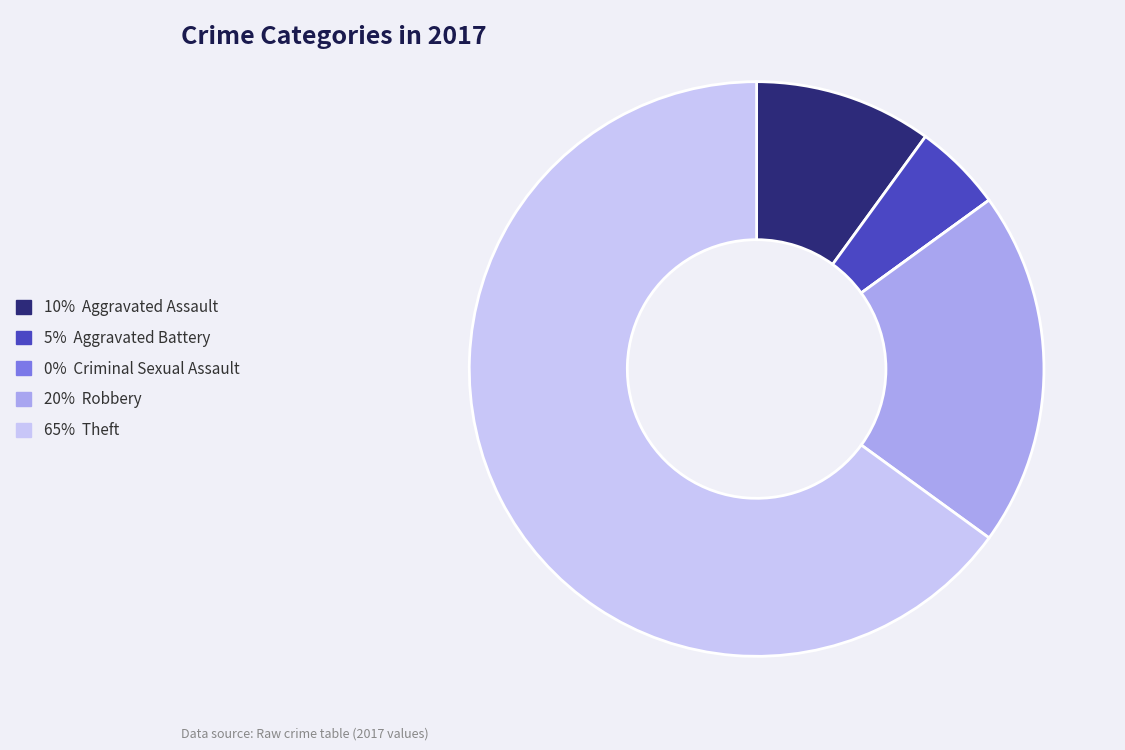

Does any single category account for the majority?

Yes